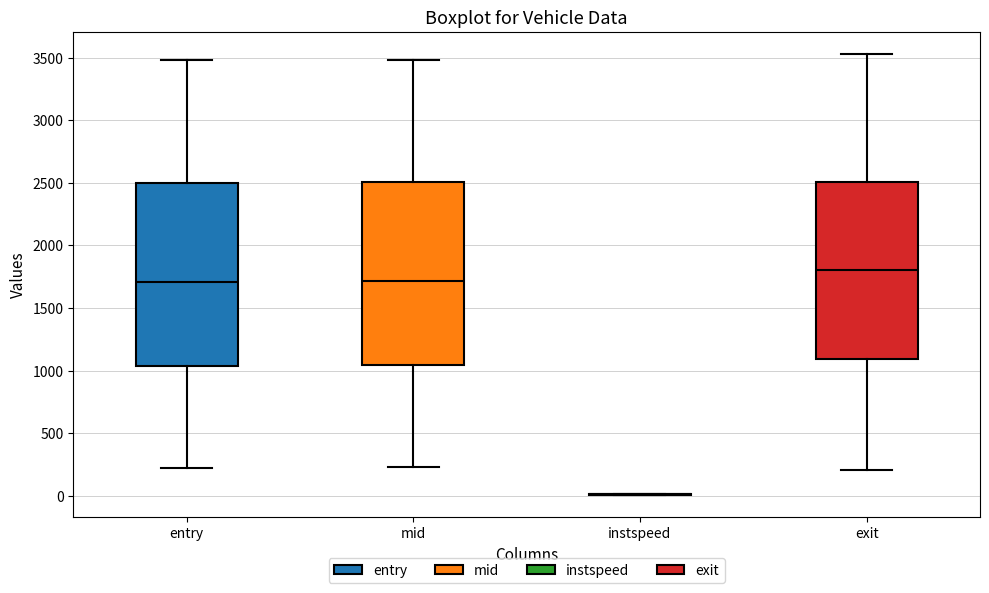

Where does the lower whisker of the box for mid end on the y-axis? The values are not printed on the chart, so give them approximately, as read against the axis.

250